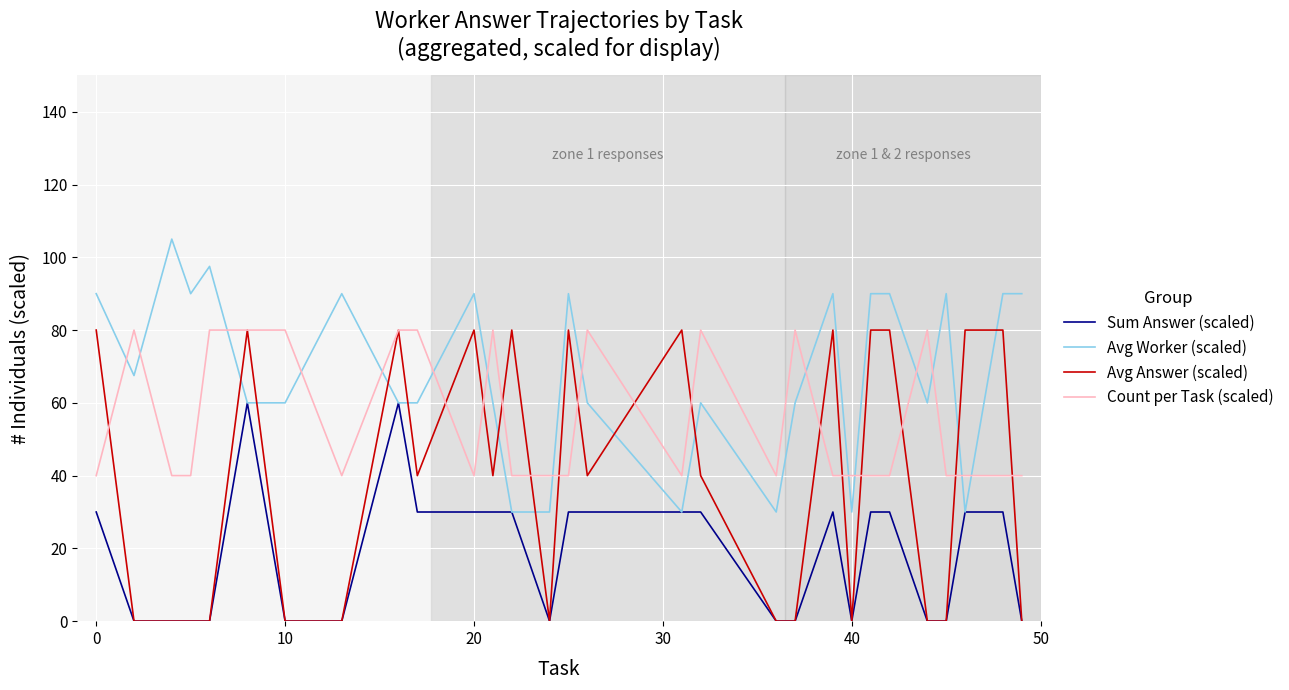

True or false: Avg Worker (scaled) and Avg Answer (scaled) cross at least once.

True